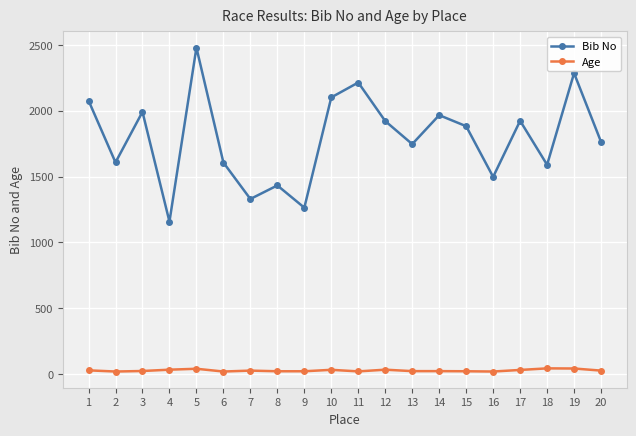

What is the minimum value for Bib No?

1158